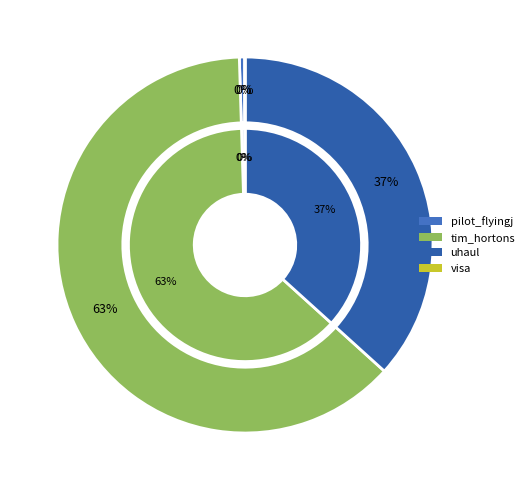

What is the change in value from tim_hortons to uhaul?

-42399